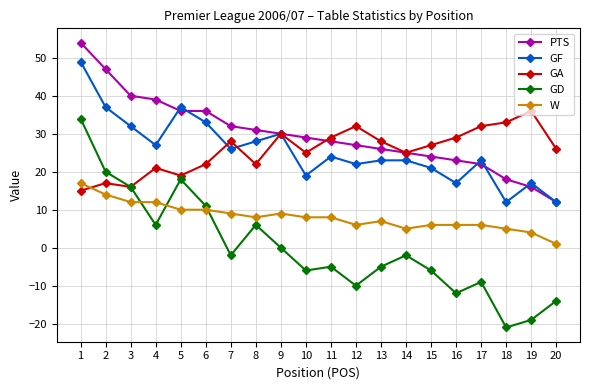

Does the chart have visible grid lines?

Yes